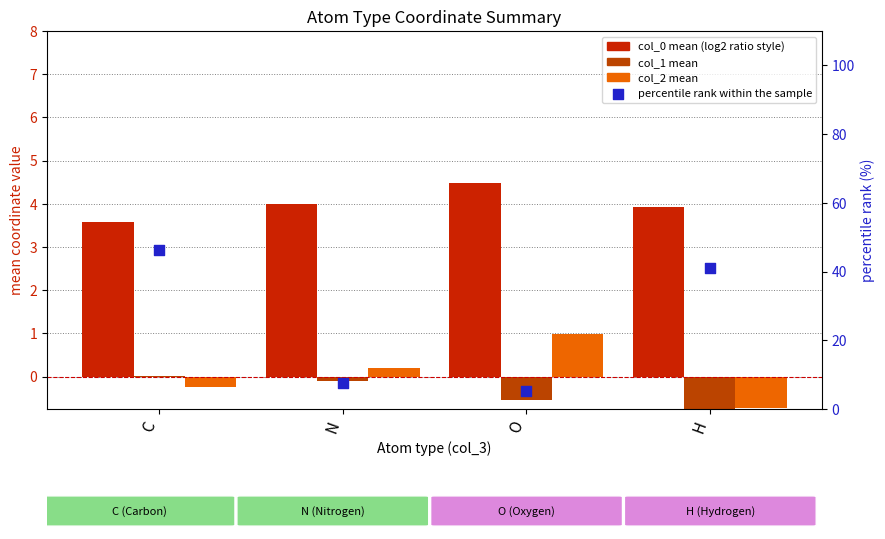

What is the total value across all series at O?

10.0